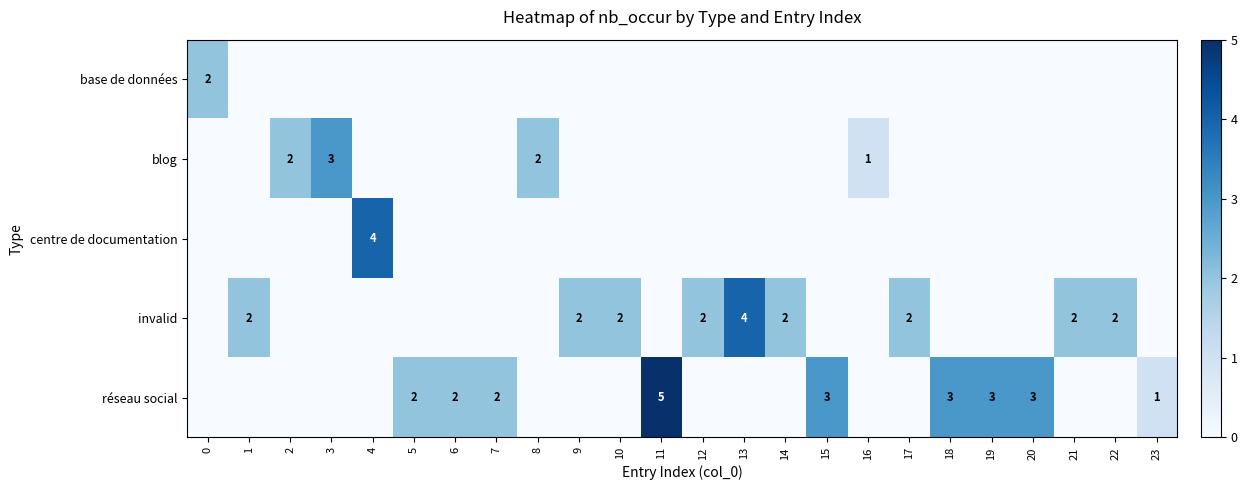

Count the number of data series in this chart.

5